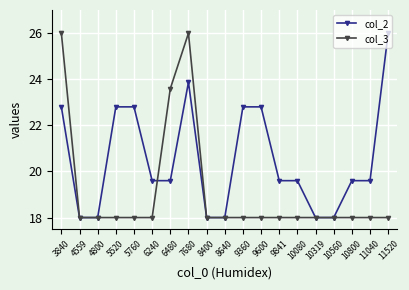

At how many categories does at least one series exceed 20?

8